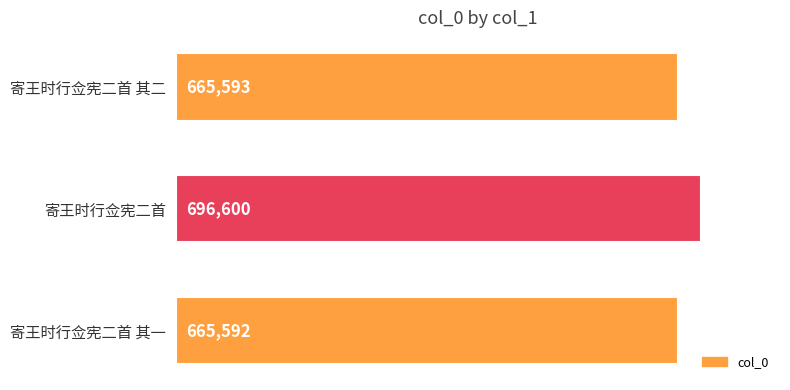

List the labels in order of value, smallest first.

寄王时行佥宪二首 其一, 寄王时行佥宪二首 其二, 寄王时行佥宪二首